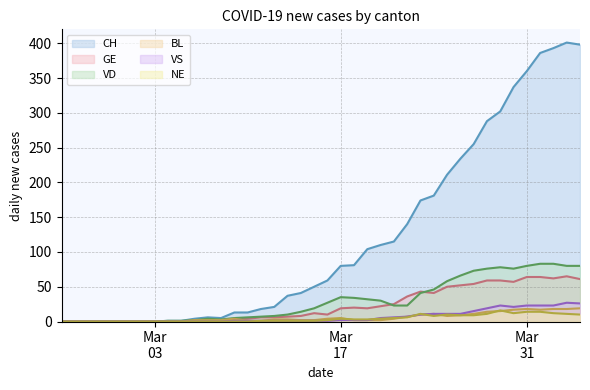

True or false: CH and VD cross at least once.

False